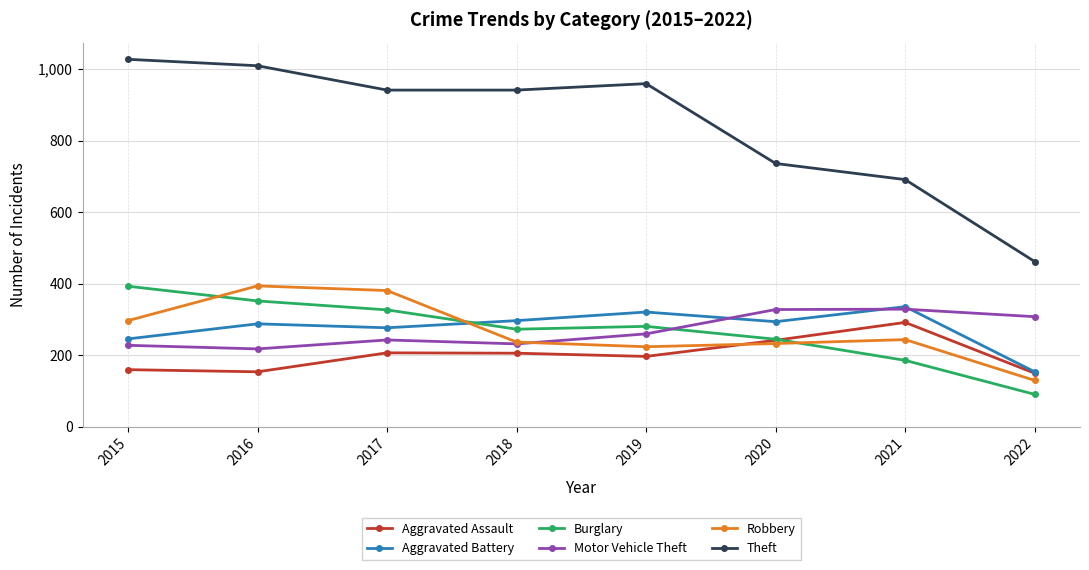

Which series has the widest spread of values?

Theft